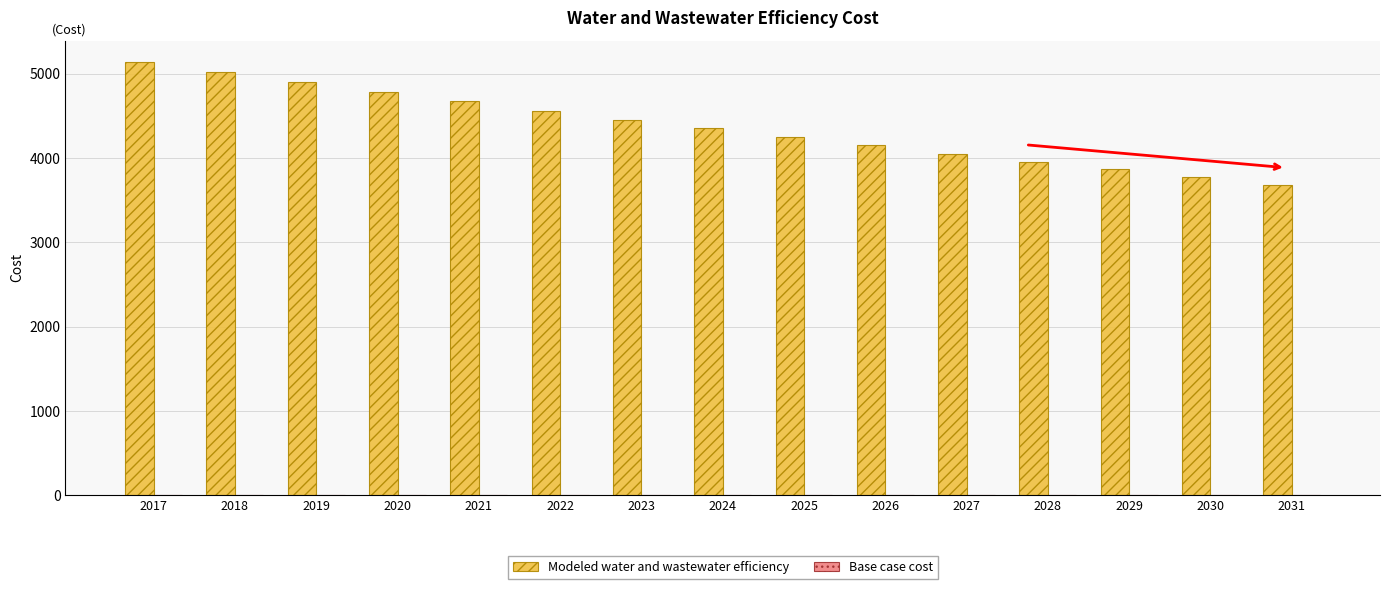

True or false: the data shows 1639.5 at 2018.

False